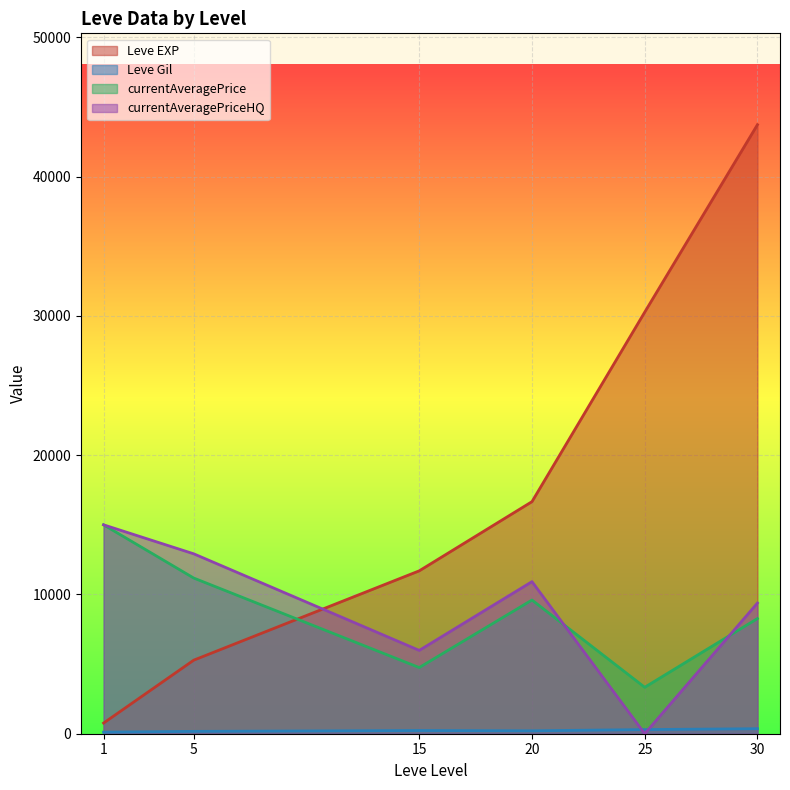

True or false: currentAveragePriceHQ has more than 0 points higher than both neighbors.

True